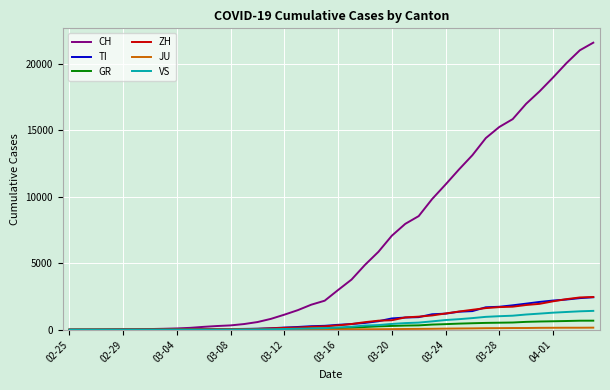

Which series has the largest total across all categories?

CH